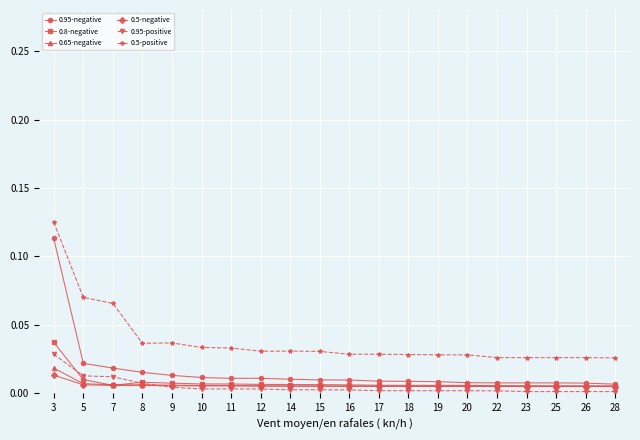

How many lines are shown in the chart?

6